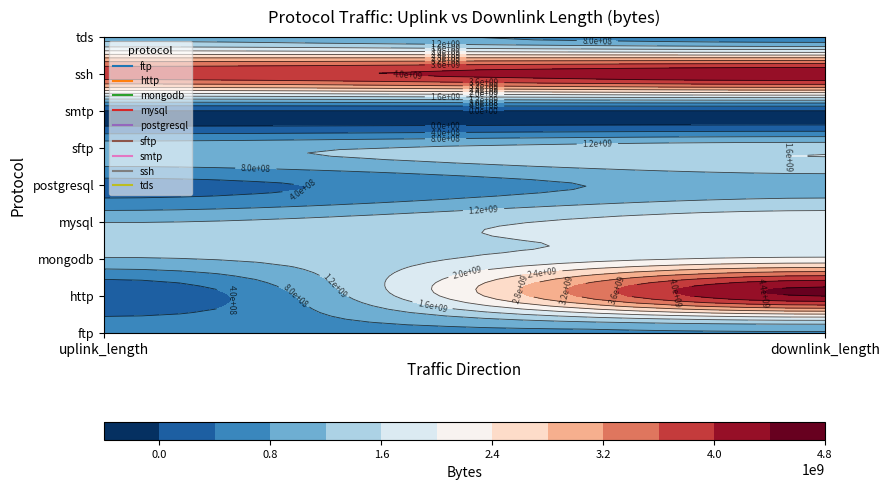

Reading left to right, transcribe all the data shown in this chart.

ftp: 660036593	780058475
http: 43414508	4427066395
mongodb: 1170114150	2070120350
mysql: 1170137982	1830164451
postgresql: 270067753	990092038
sftp: 1050119698	1470135099
smtp: 5390	8833
ssh: 3850463087	4310473747
tds: 1050066853	540102785